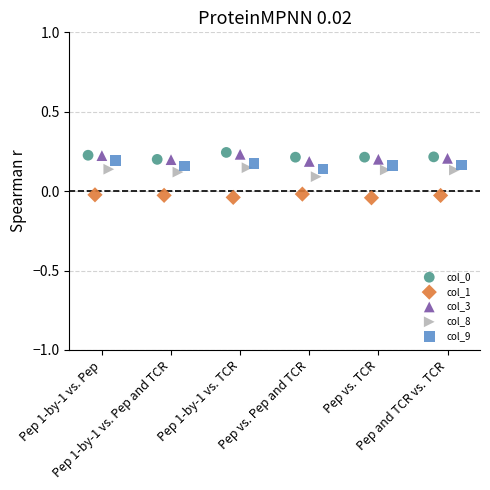

Which series reaches the minimum Y coordinate?

col_1